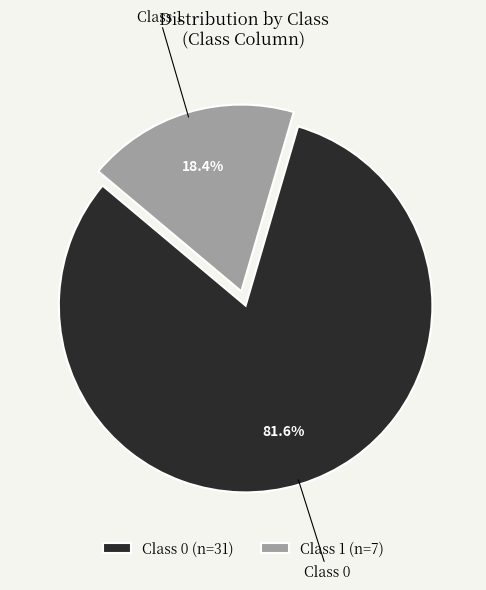

Combined, do Class 1 and Class 0 account for over 50%?

Yes